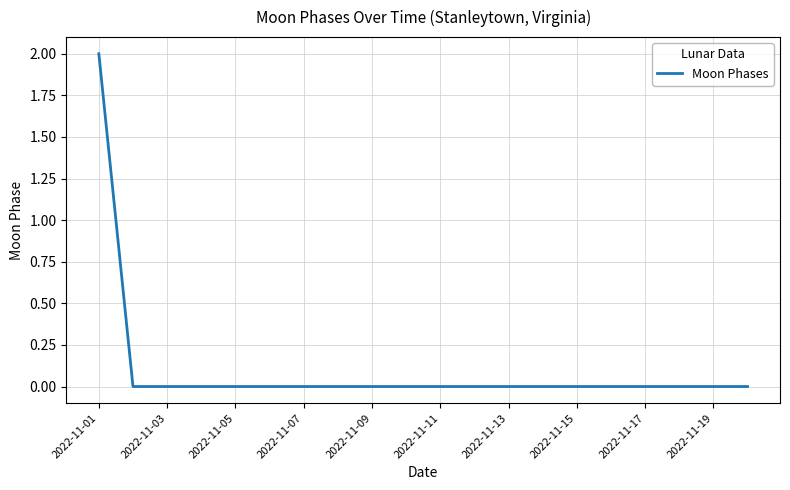

Is this an area chart (filled region under the line)?

No